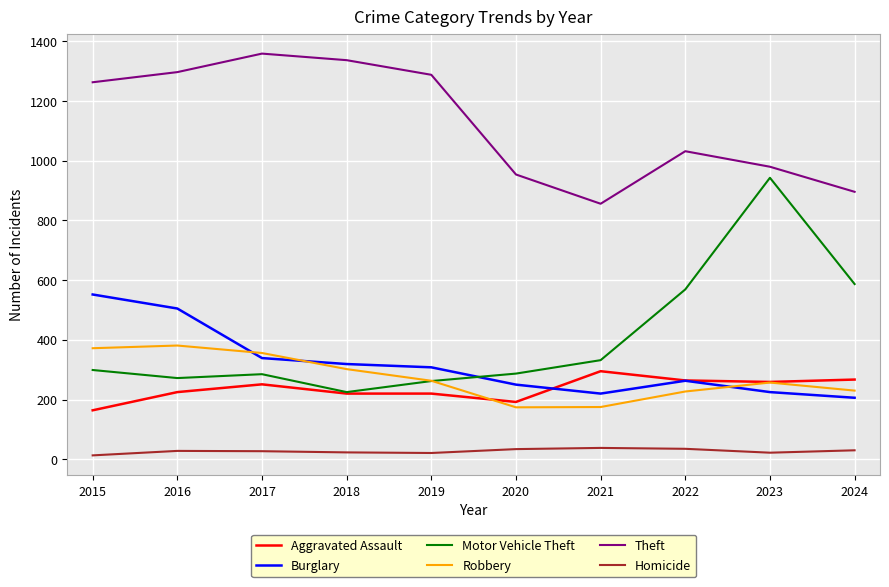

What is the maximum value for Homicide?

38